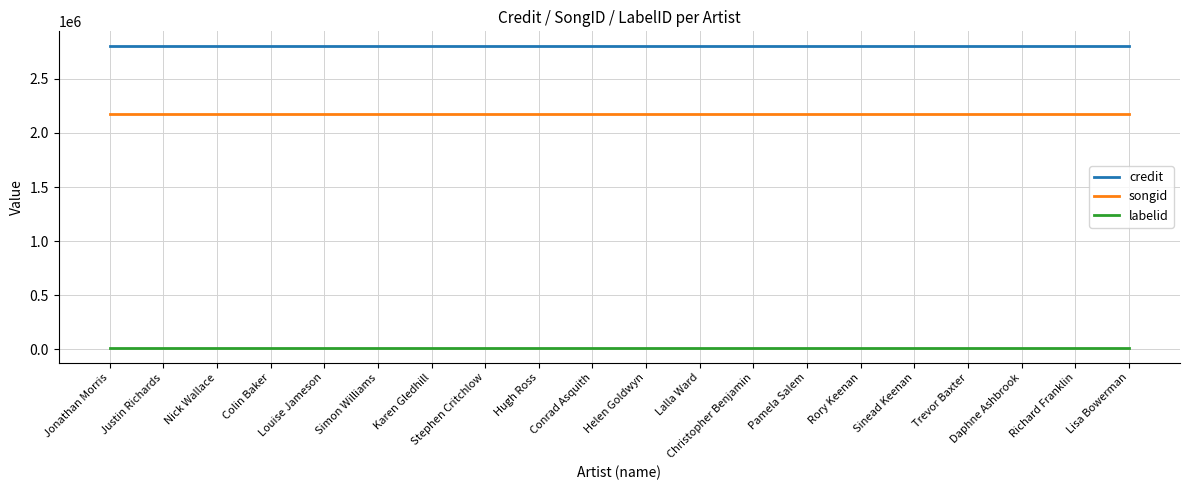

How many lines are shown in the chart?

3